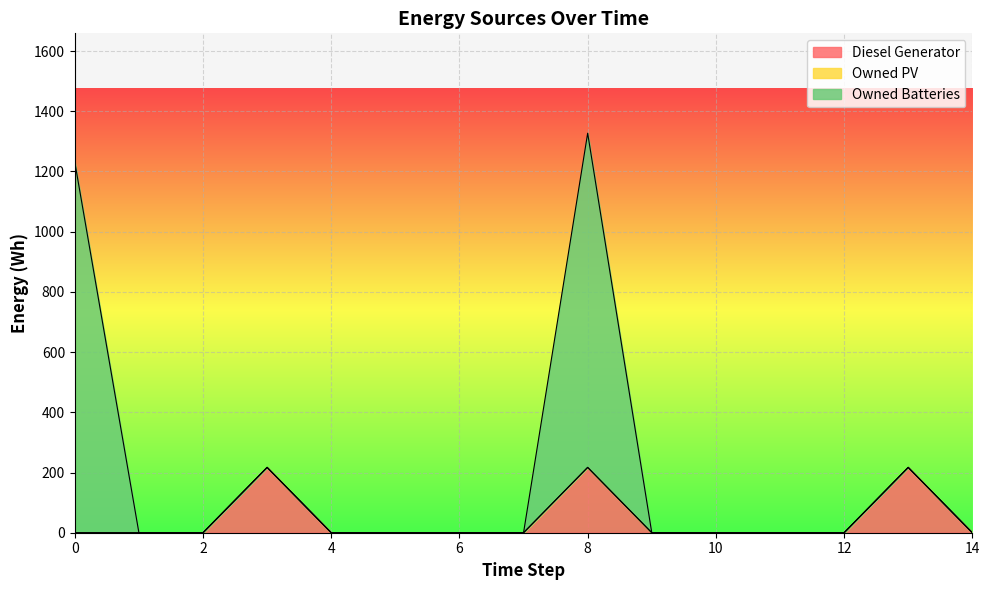

At how many categories does at least one series exceed 101?

4